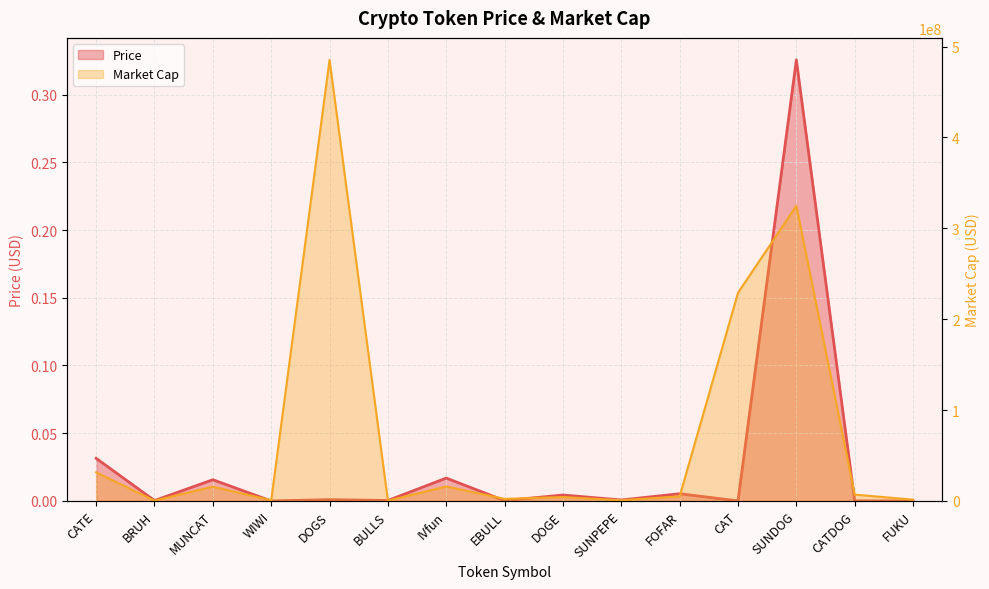

Which series has the largest range (max minus min)?

Market Cap